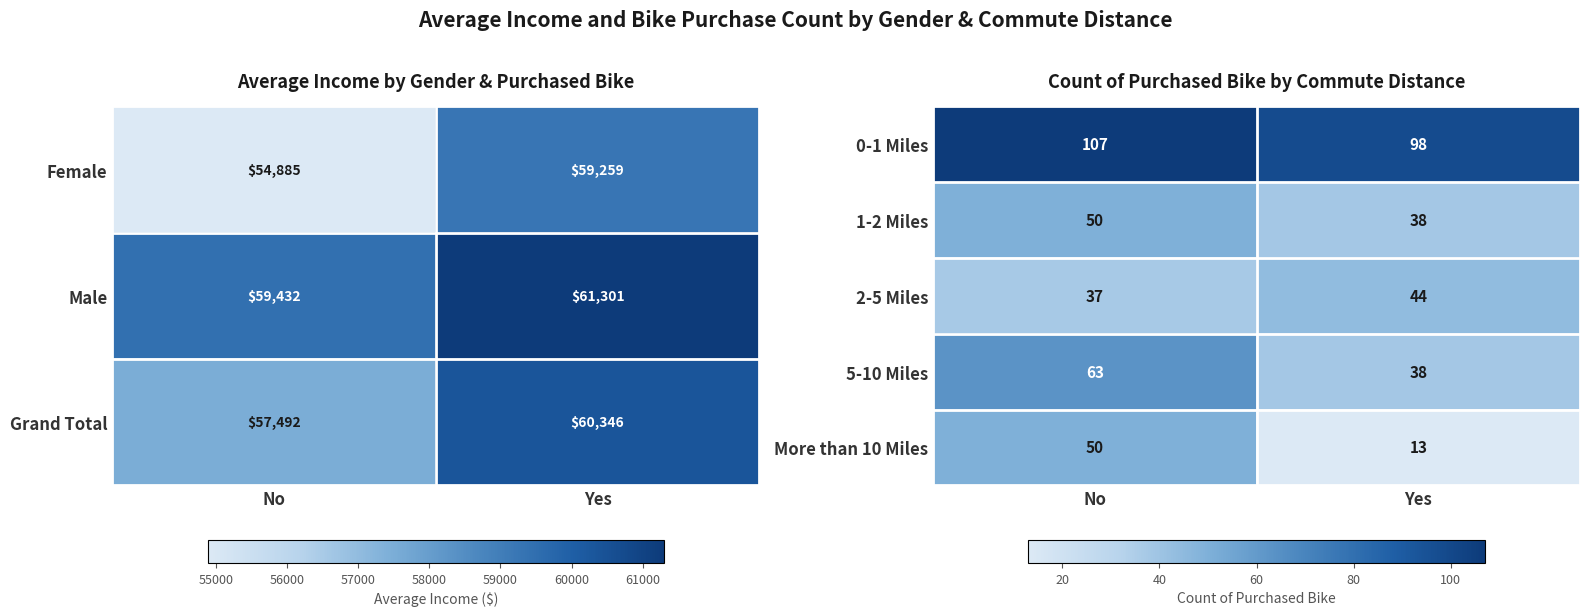

Rank the categories by More than 10 Miles value from lowest to highest.

Yes, No